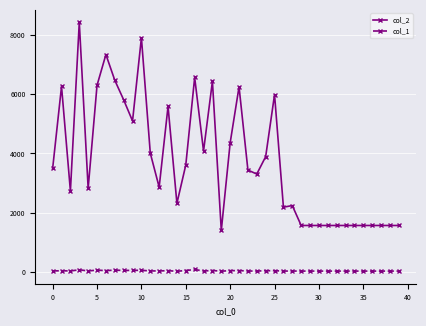

True or false: col_1 and col_2 intersect in this chart.

False